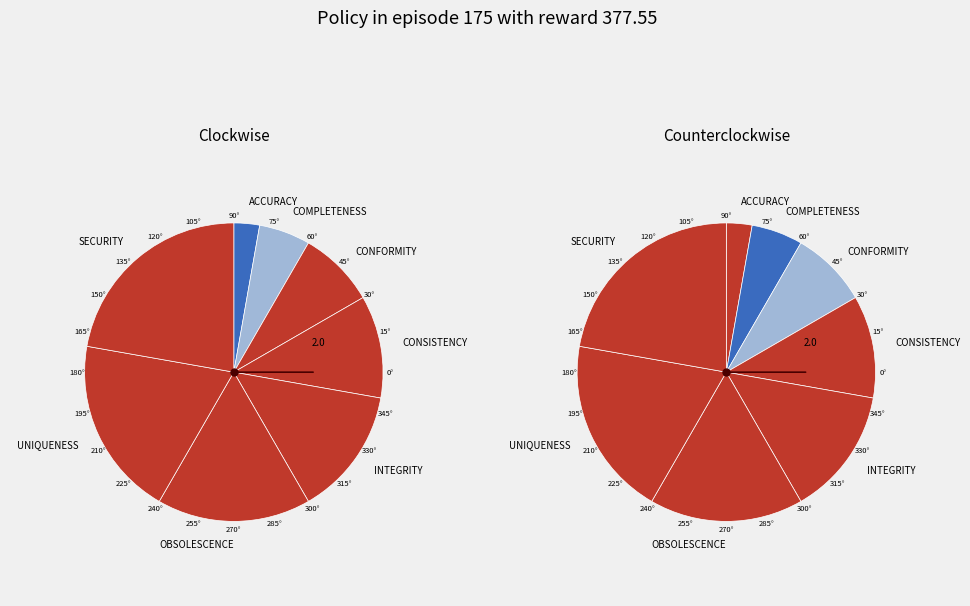

To the nearest percent, what portion does ACCURACY represent?

3%